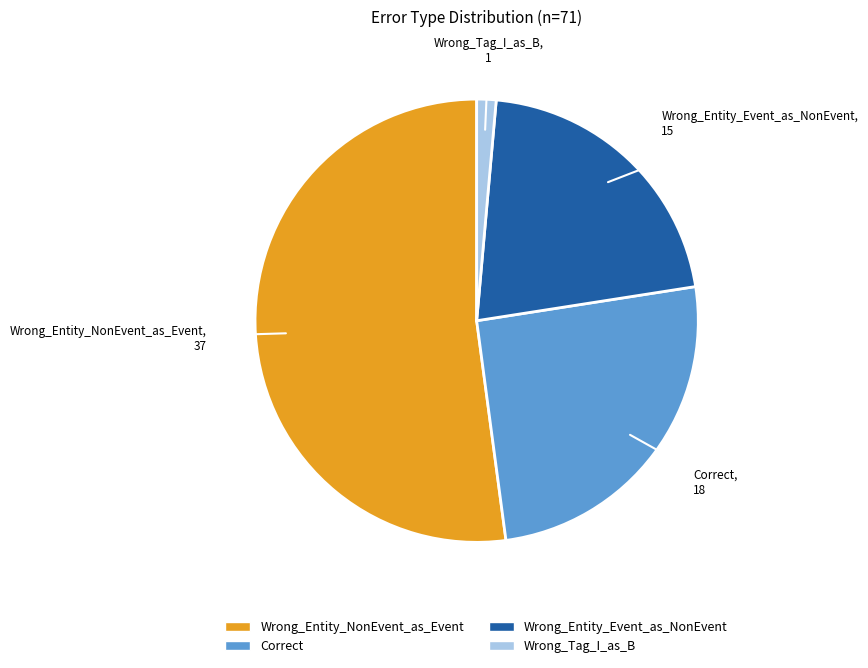

Is it true that Correct is 25% of the pie?

True